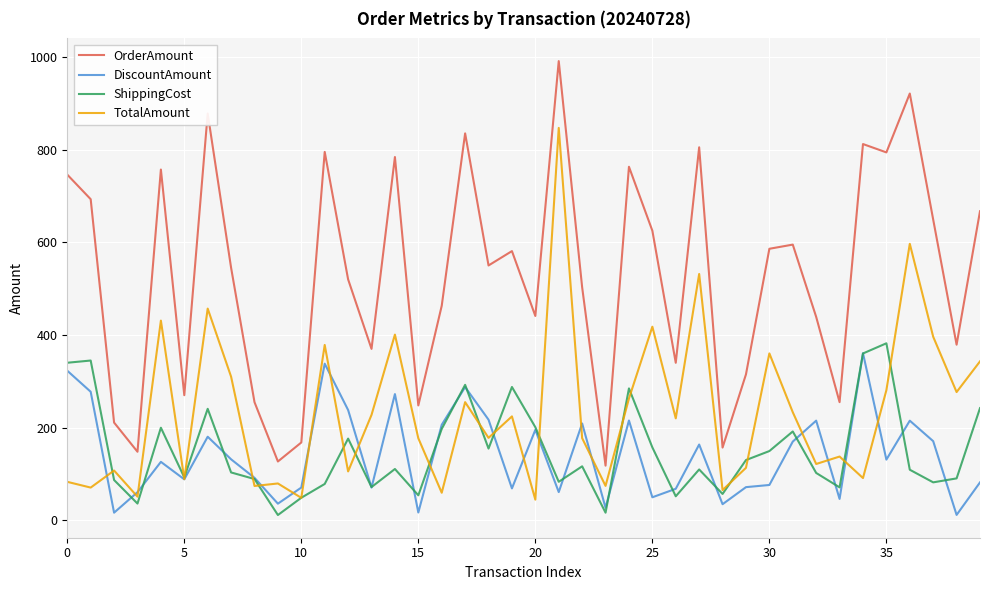

Which series has the largest total across all categories?

OrderAmount